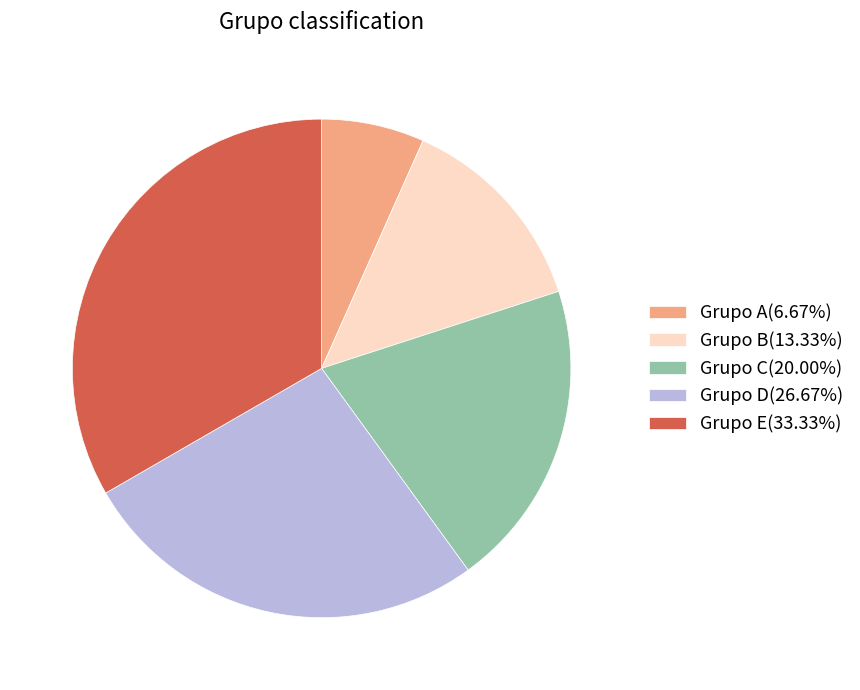

Approximately how many times larger is the value at Grupo B(13.33%) compared to Grupo D(26.67%)?

0.5